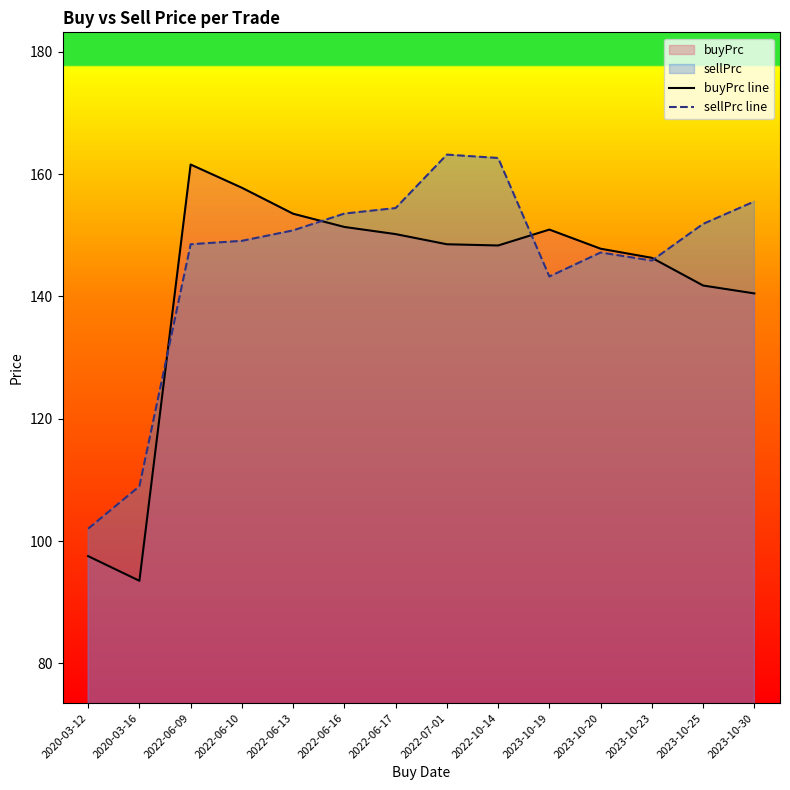

The sellPrc line series shows 102.0 at 2020-03-12. True or false?

True